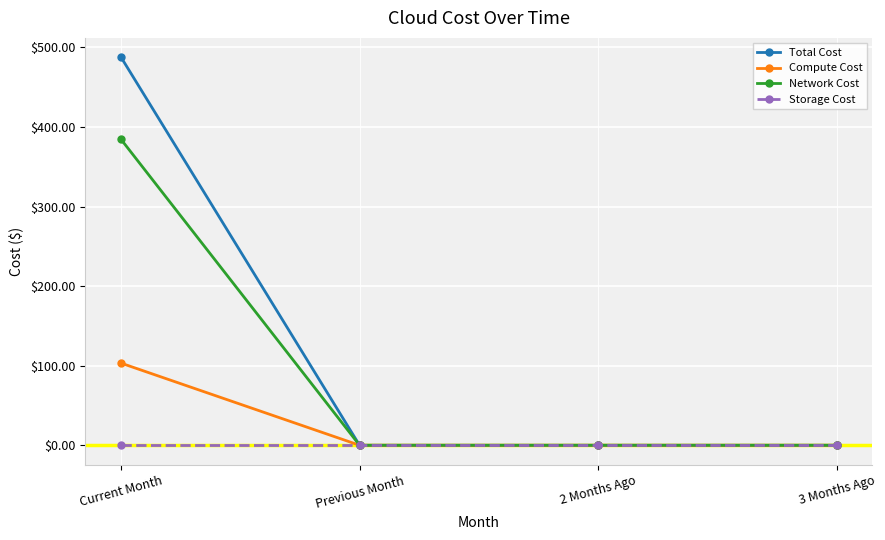

What is the spread (max minus min) of values at Current Month?

487.5